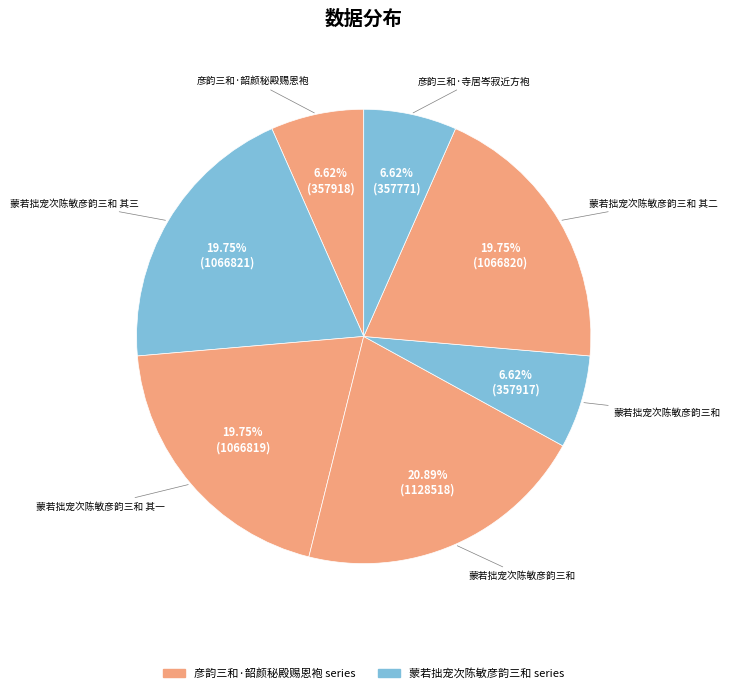

Which slice is the smallest?

彦韵三和·寺居岑寂近方袍